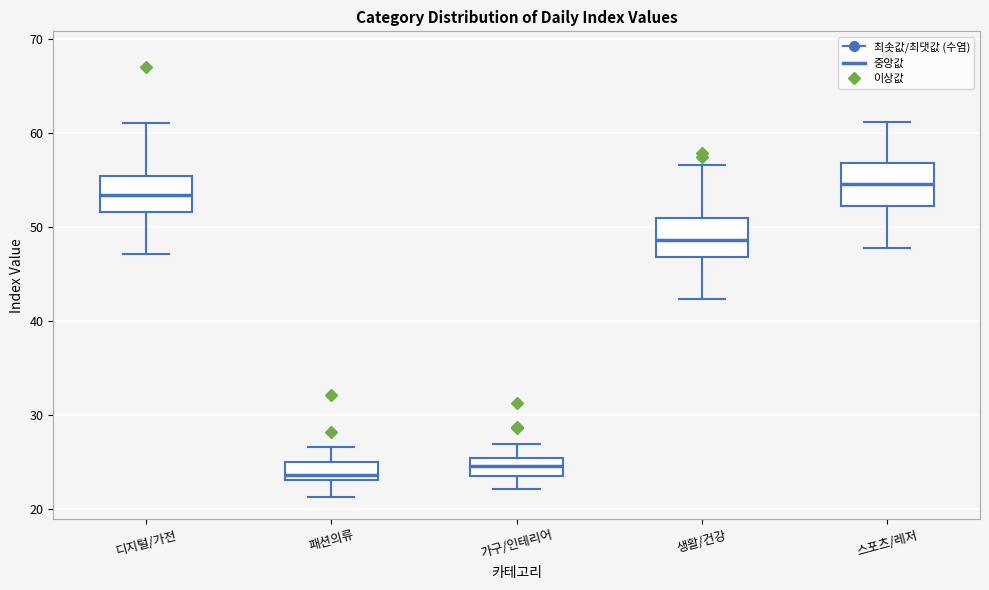

Where is the upper edge of the box for 패션의류 on the y-axis? The values are not printed on the chart, so give them approximately, as read against the axis.

25